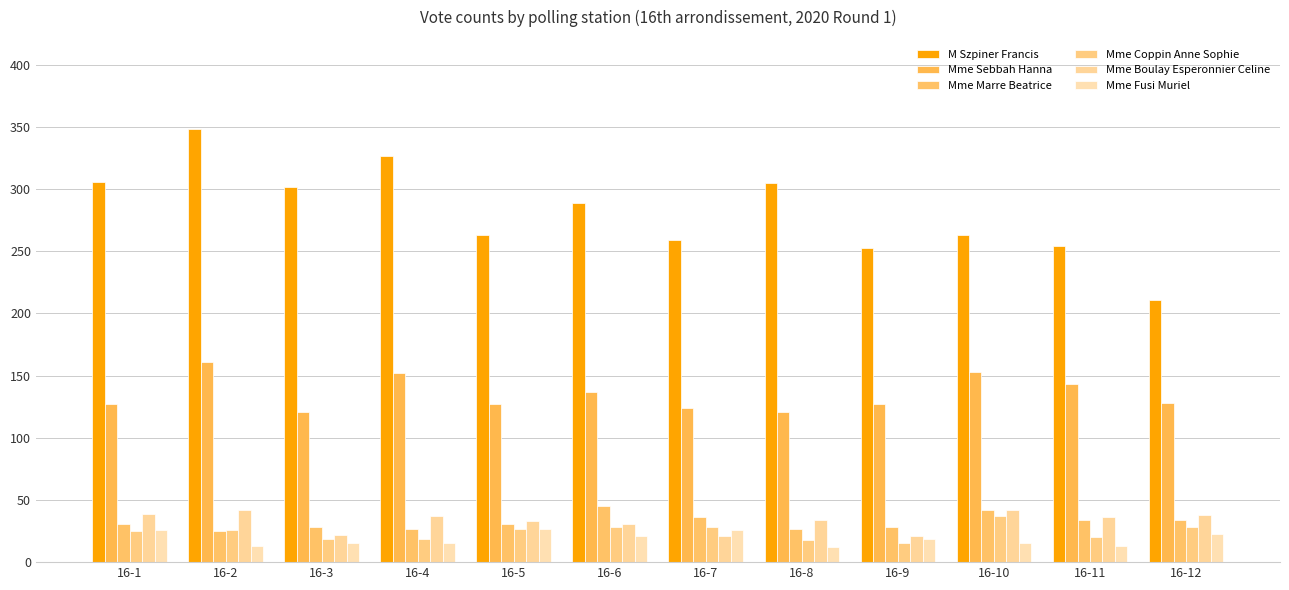

What is the value of the Mme Coppin Anne Sophie bar at the 3rd from the left?

19